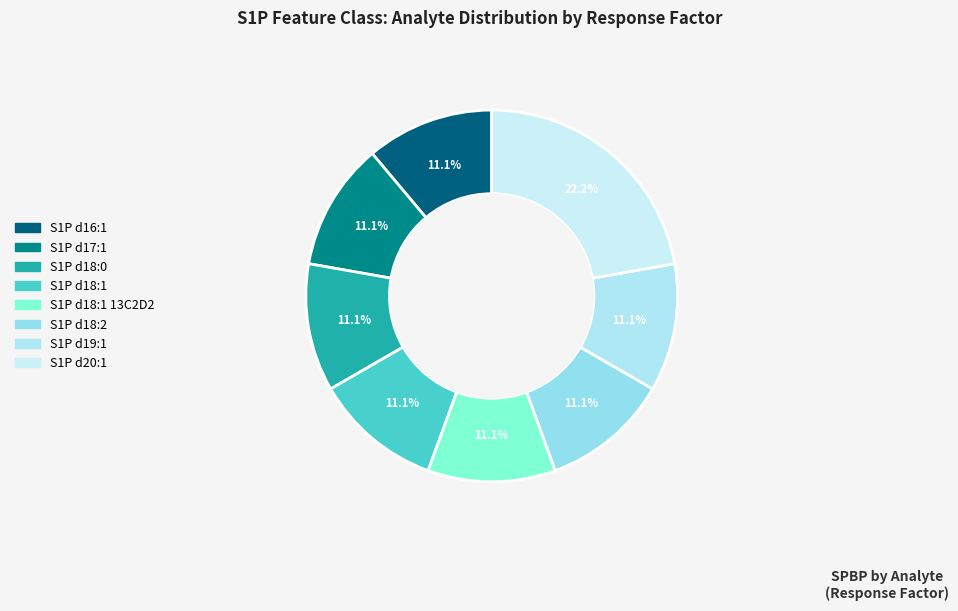

To the nearest percent, what portion does S1P d18:0 represent?

11%